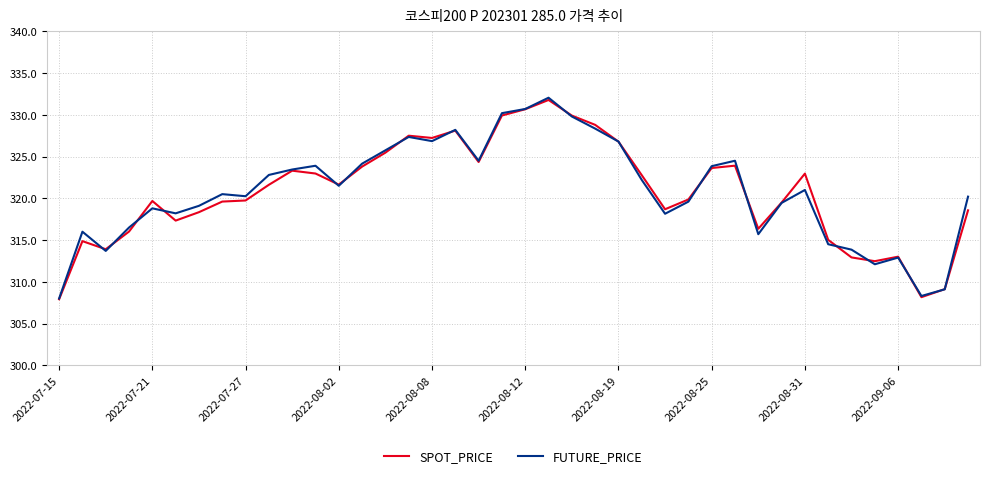

What is the greatest value displayed?

332.1